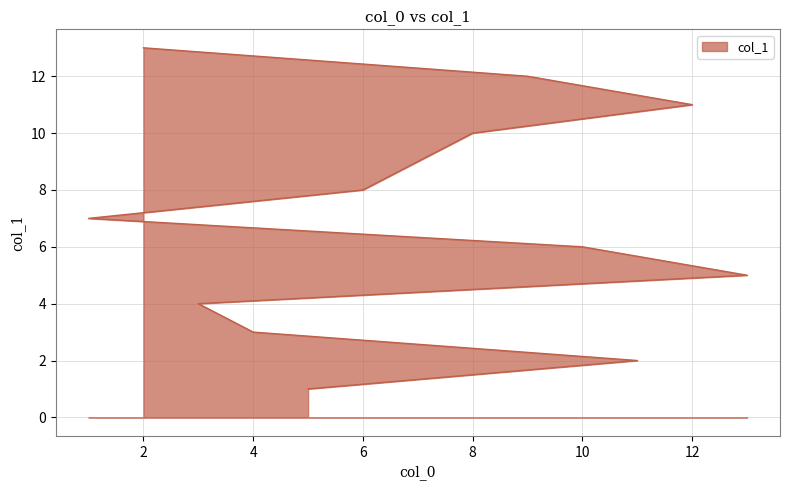

What is the sum of all values?

91